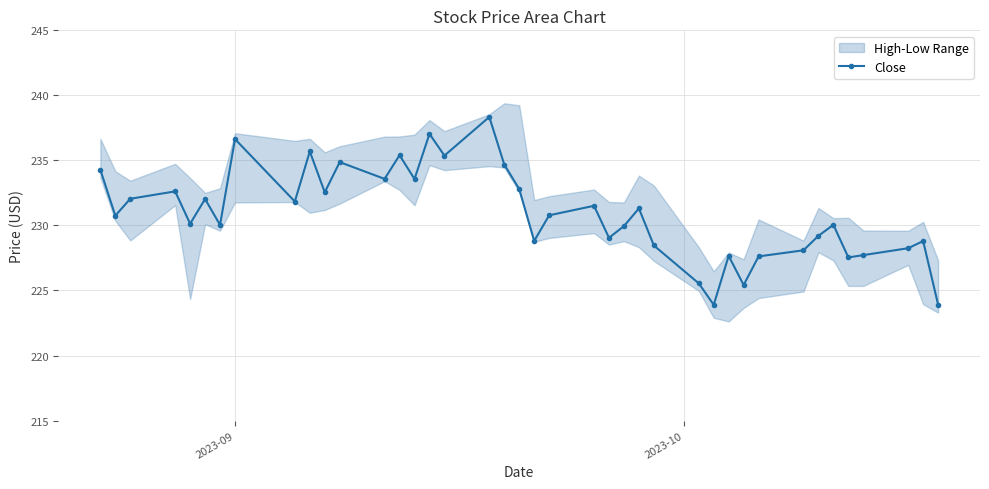

What is the value of the Close point at the 31st from the left?

225.4